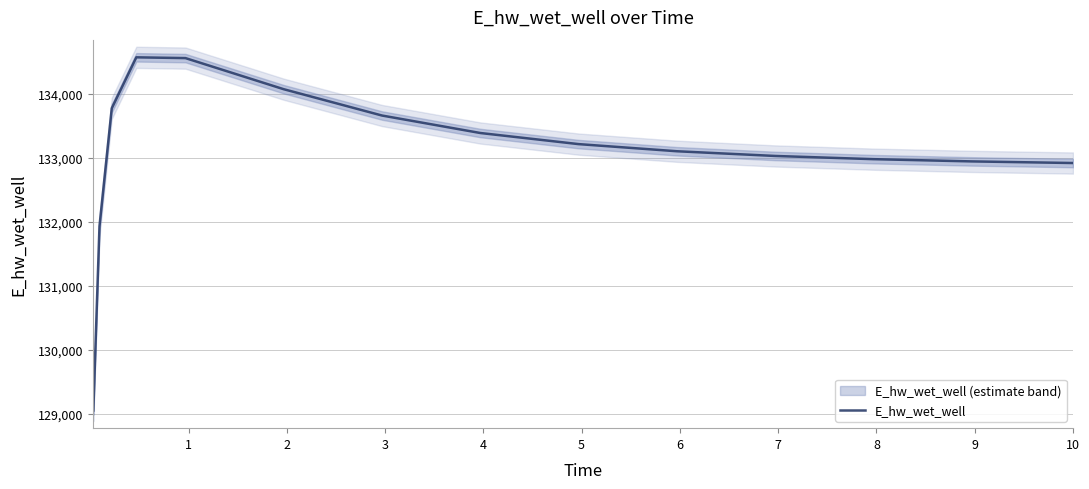

What is the minimum value for E_hw_wet_well?

129047.1